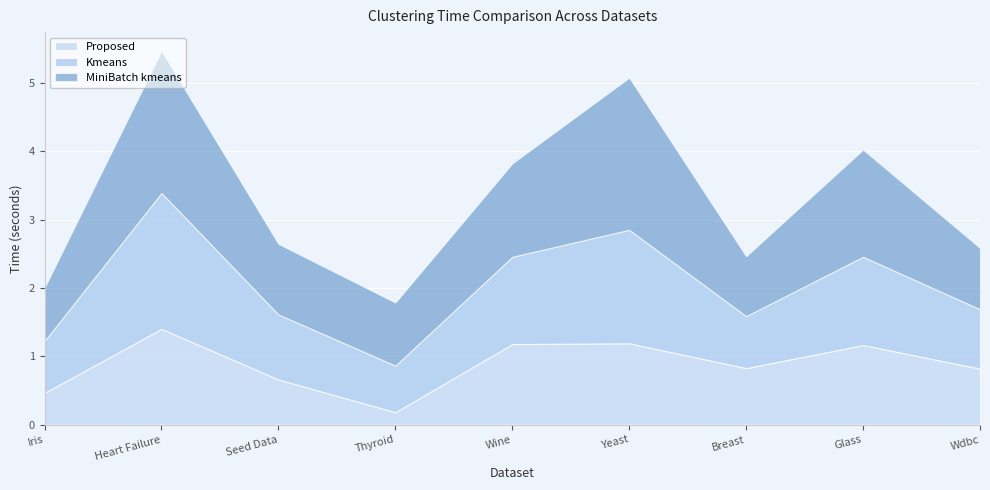

The Kmeans series shows 0.8 at Iris. True or false?

True